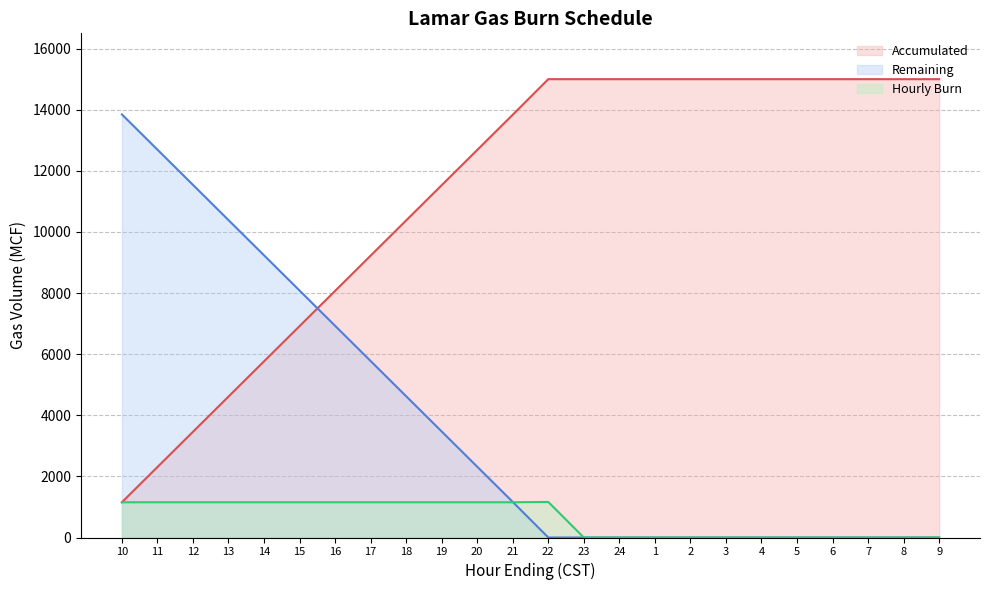

What are all the series names shown in the legend?

Accumulated, Remaining, Hourly Burn